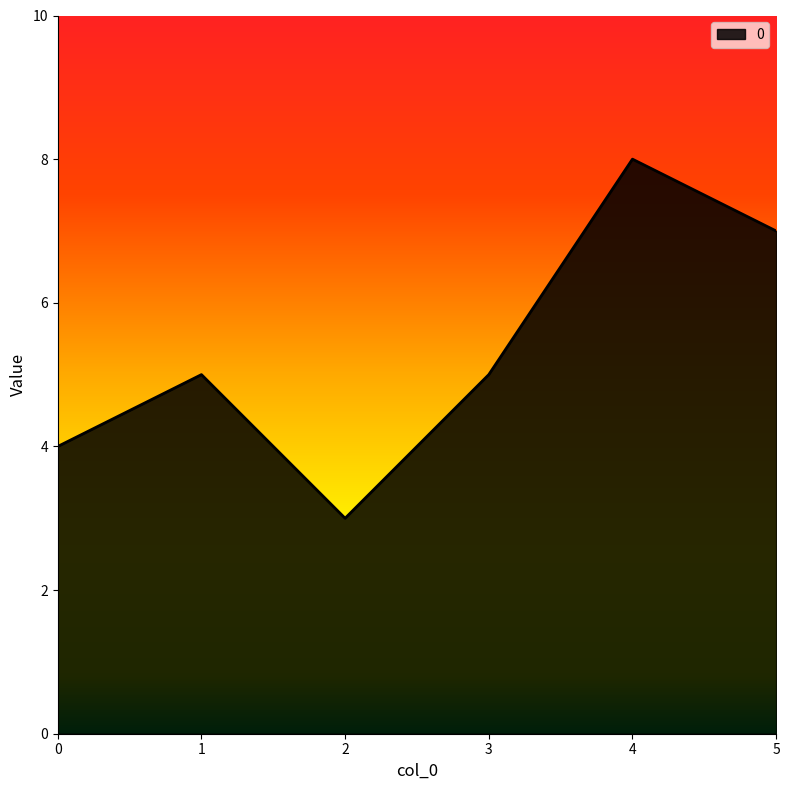

At which category does the data reach its first local peak?

1